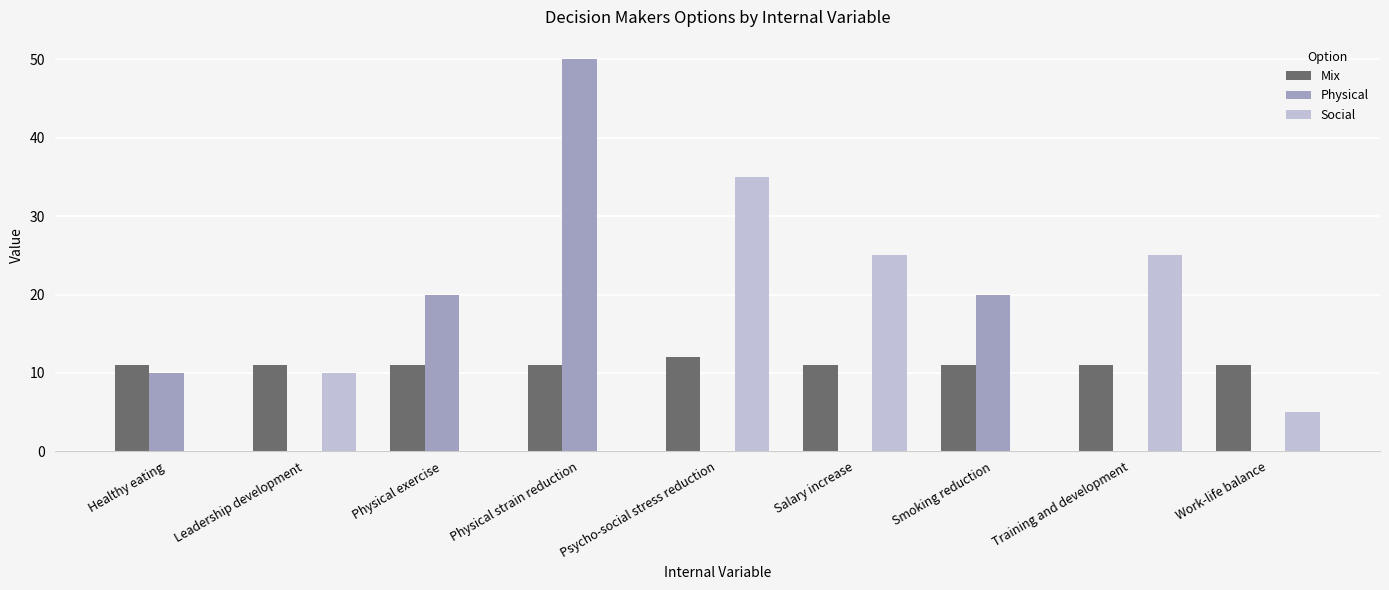

What value does the Mix series have at Training and development?

11